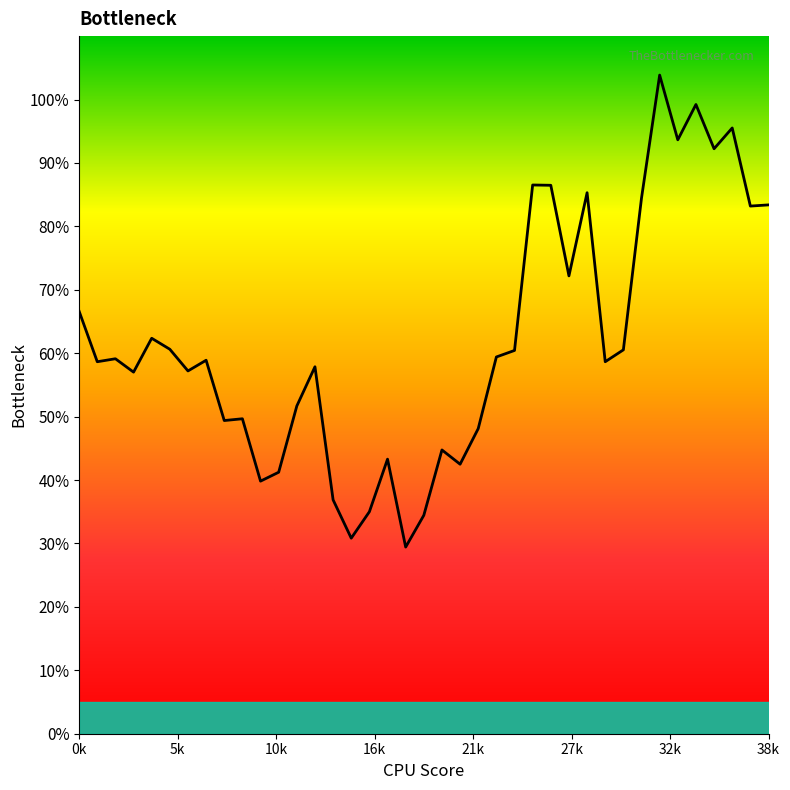

At which label is the value closest to 0?

18